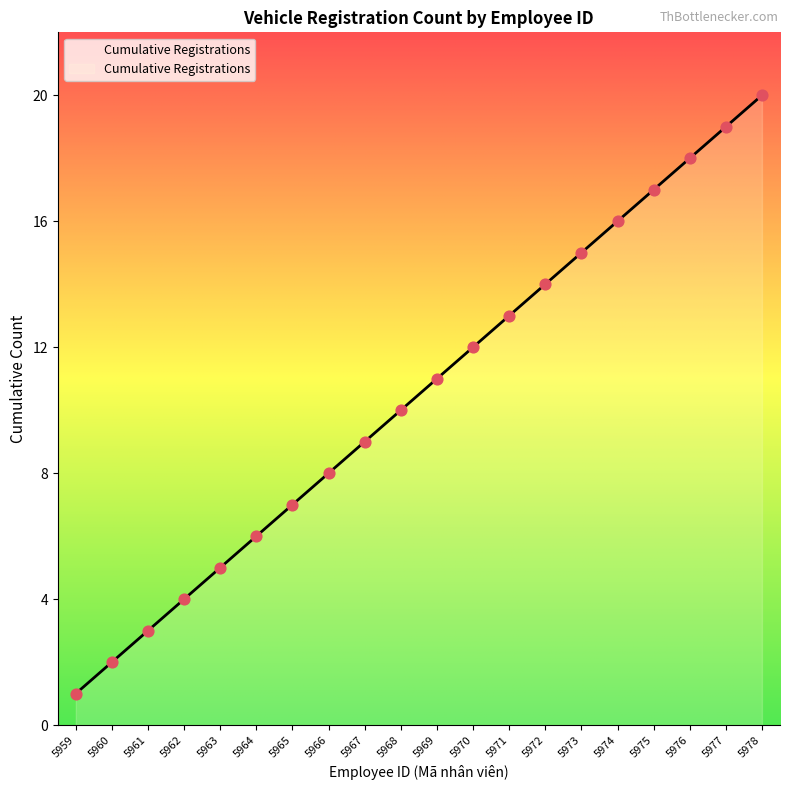

Approximately how many times larger is the value at 5975 compared to 5976?

0.9